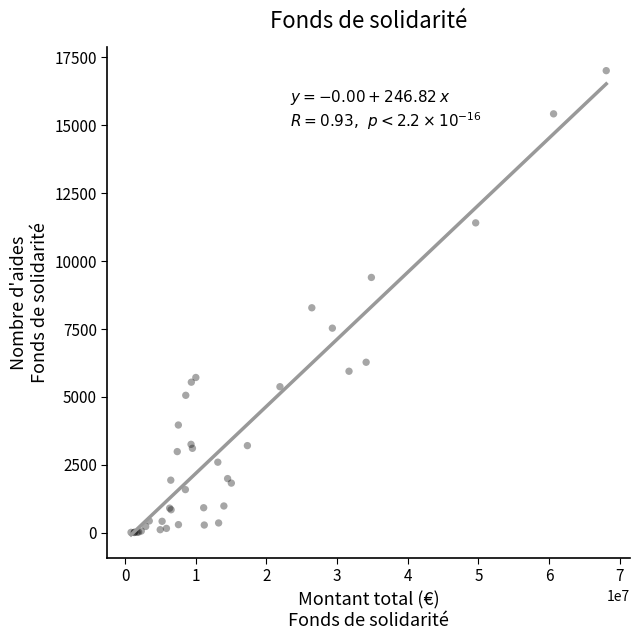

What Y value in the scatter plot is closest to 8511?

8283